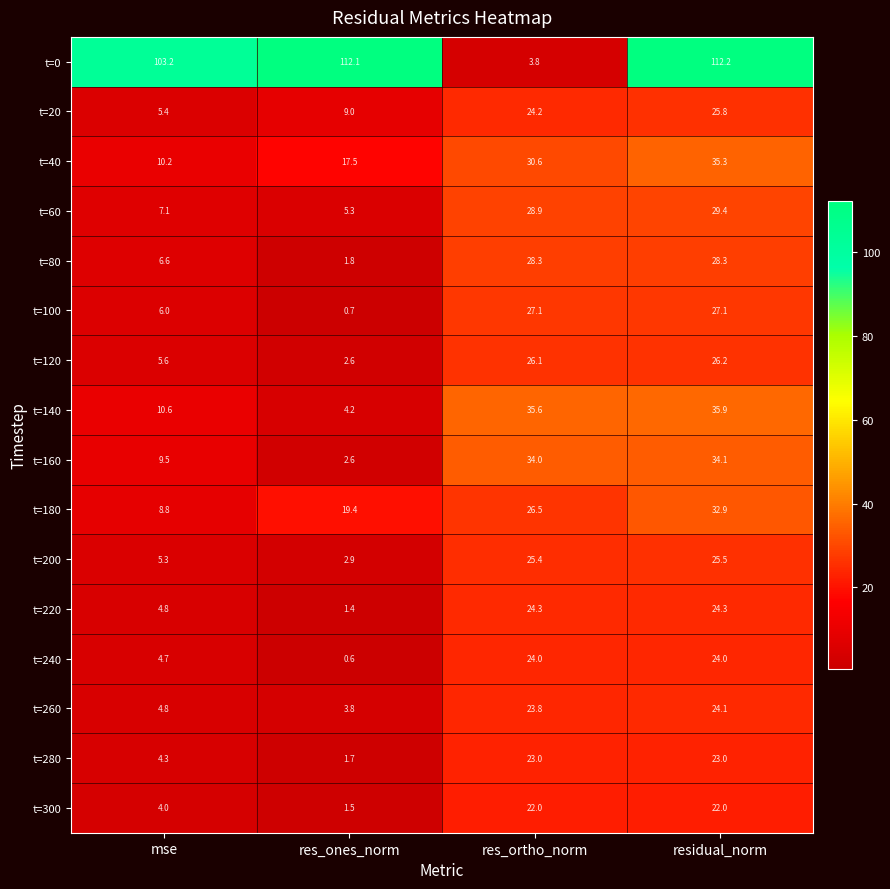

What is the difference between the second highest and minimum values in the t=300 series?

20.5